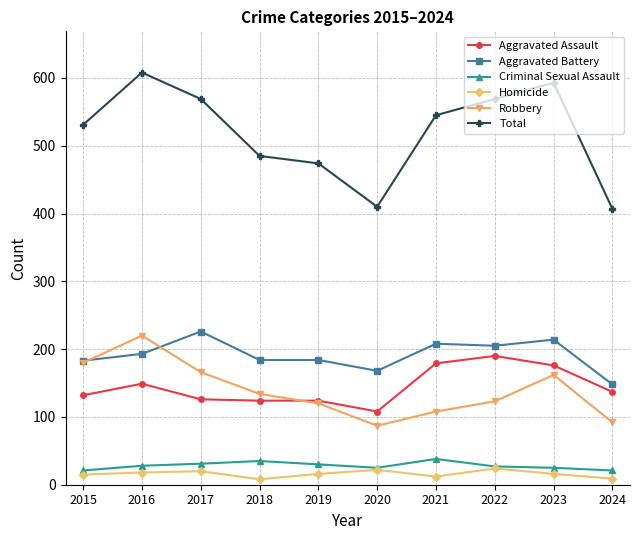

At which category does the chart reach its peak across all series?

2016